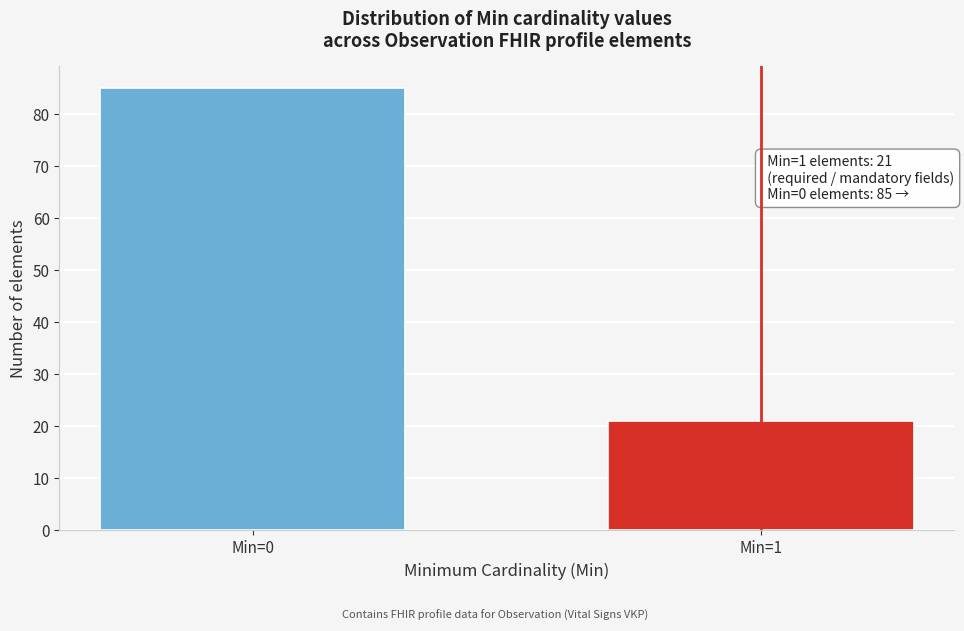

Reading left to right, transcribe all the data shown in this chart.

Min=0=85	Min=1=21